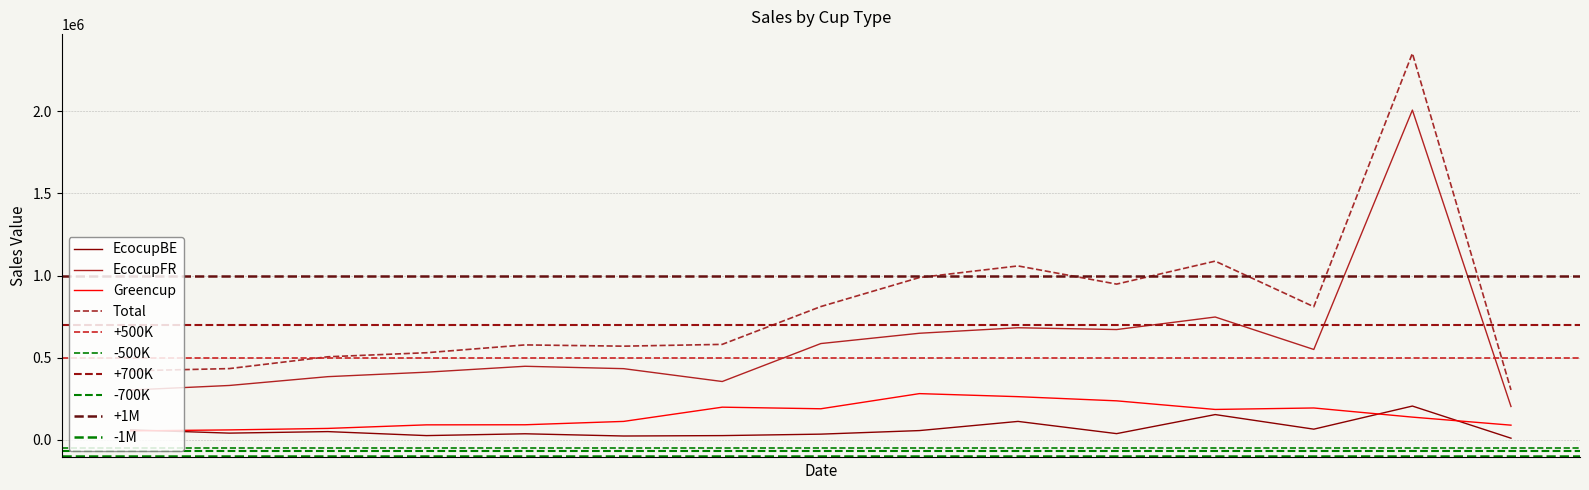

What is the difference between the highest and lowest values at 18736?

392564.2